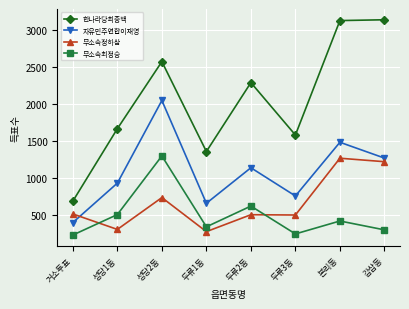

At which label does 자유민주연합이재영 first exceed 1134?

성당2동